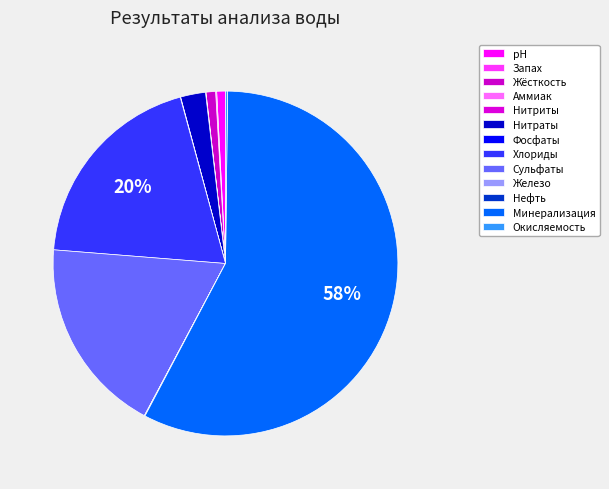

Is there any slice that represents more than half of the pie?

Yes